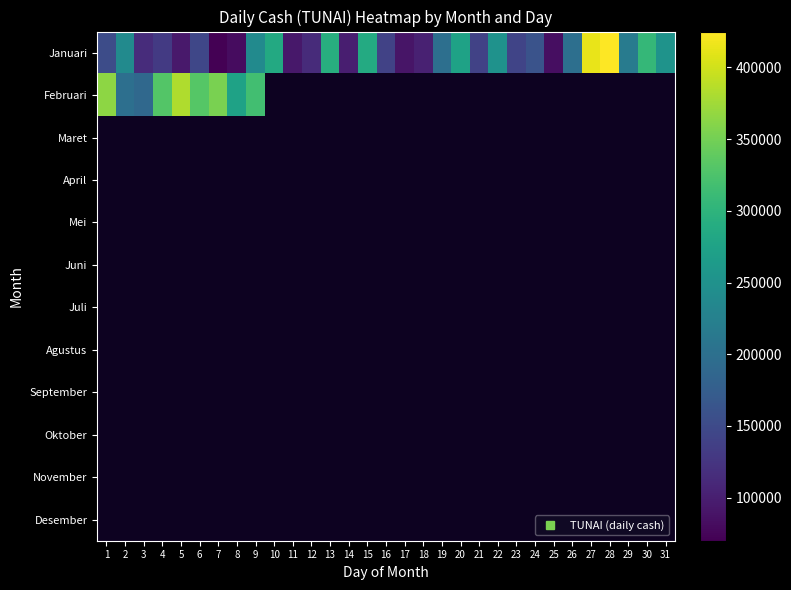

How many distinct data groups are displayed?

12